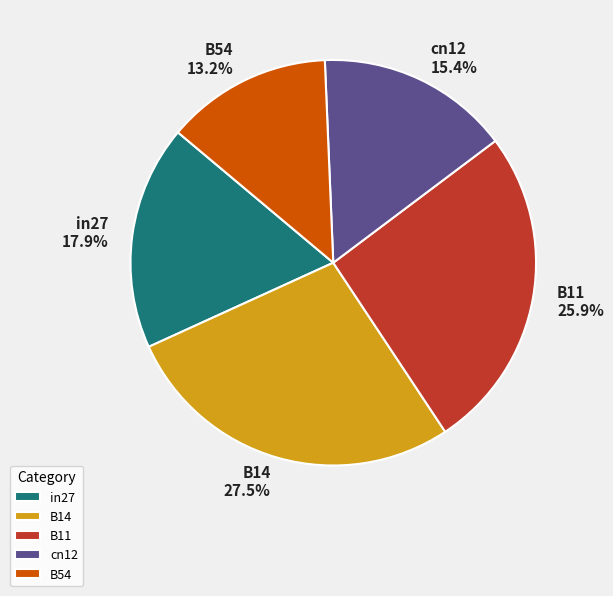

Between B54 and cn12, which is larger?

cn12